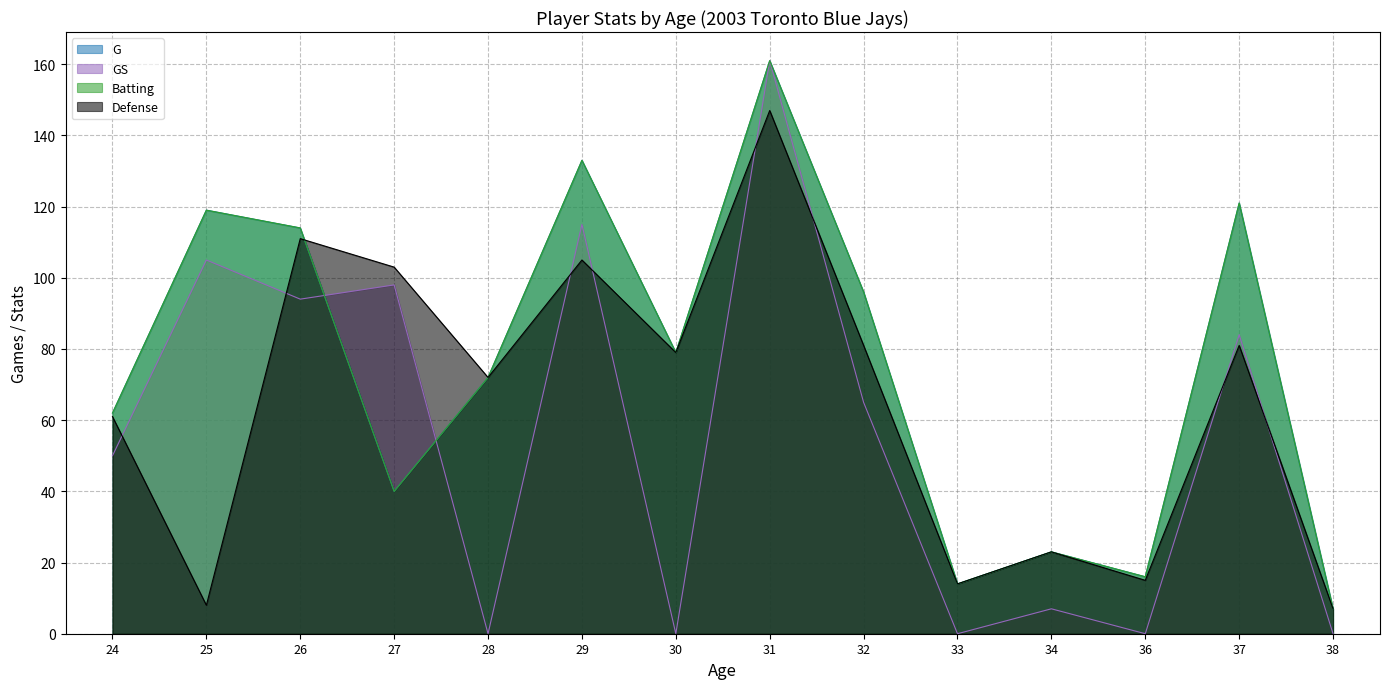

What is the spread (max minus min) of values at 28?

72